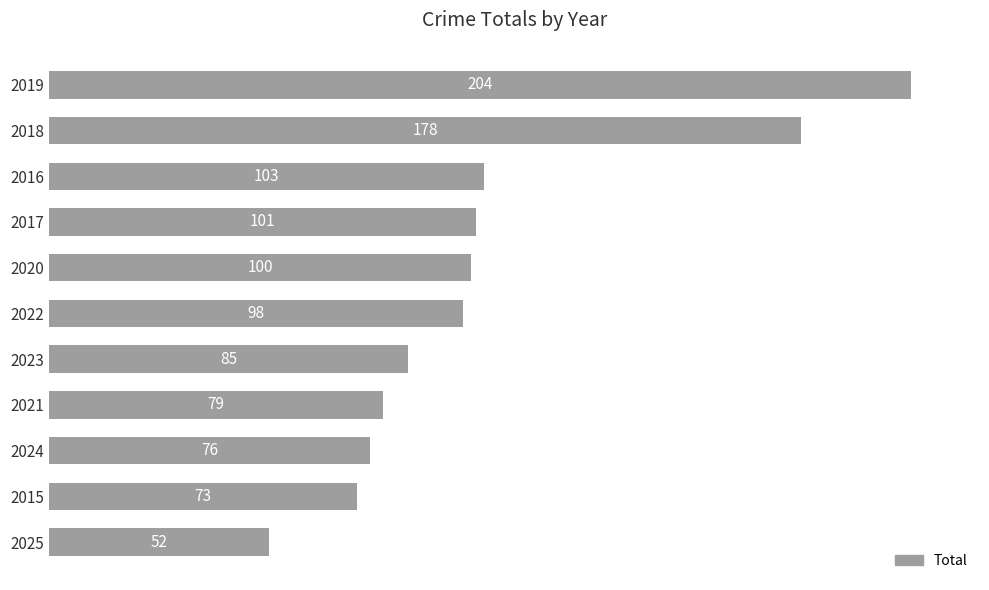

Between 2024 and 2019, which is larger?

2019